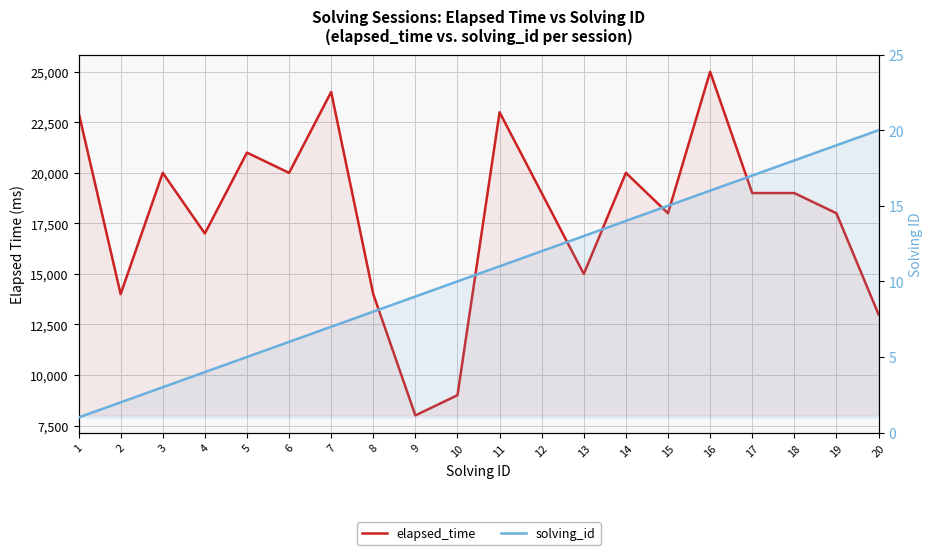

What is the value of the solving_id point at the 7th from the left?

7